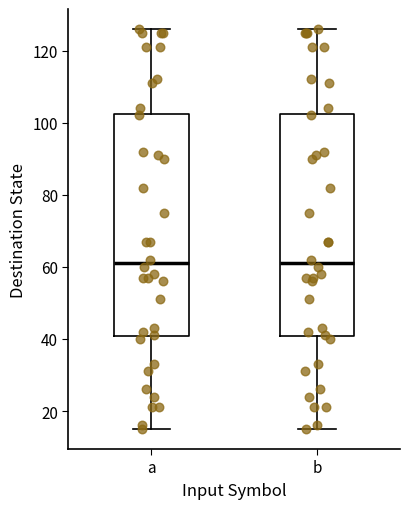

Reading left to right, transcribe this box plot: for each box, give where its median line is, the range the box spans, and where its two whiskers end, as read against the y-axis. The values are not printed on the chart, so give them approximately, as read against the axis.

a: median 62, box 40 to 102, whiskers 16 to 126
b: median 62, box 40 to 102, whiskers 16 to 126